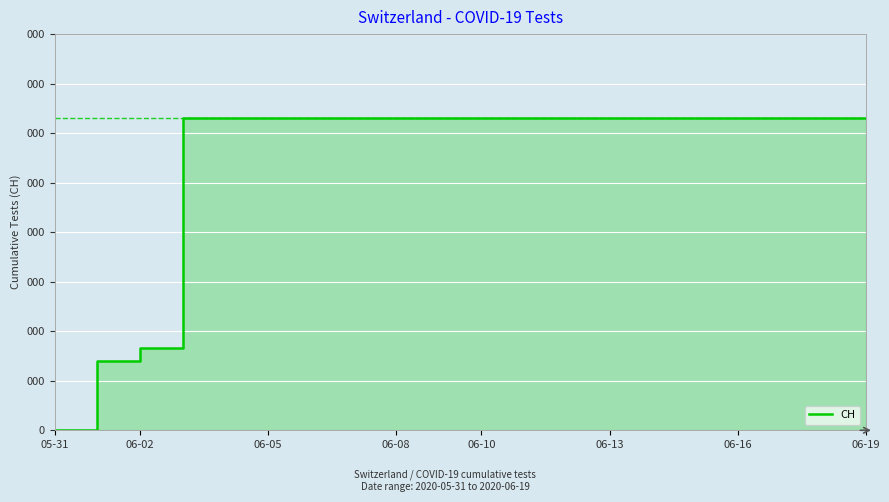

Reading left to right, extract all data points from this chart.

0	139	167	631	631	631	631	631	631	631	631	631	631	631	631	631	631	631	631	631